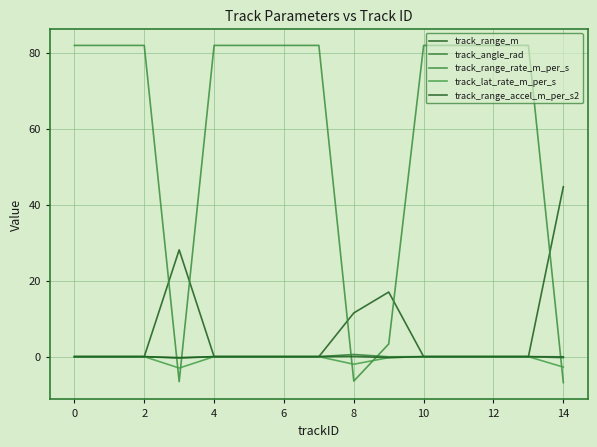

What is the average value of the track_range_m series?

6.8